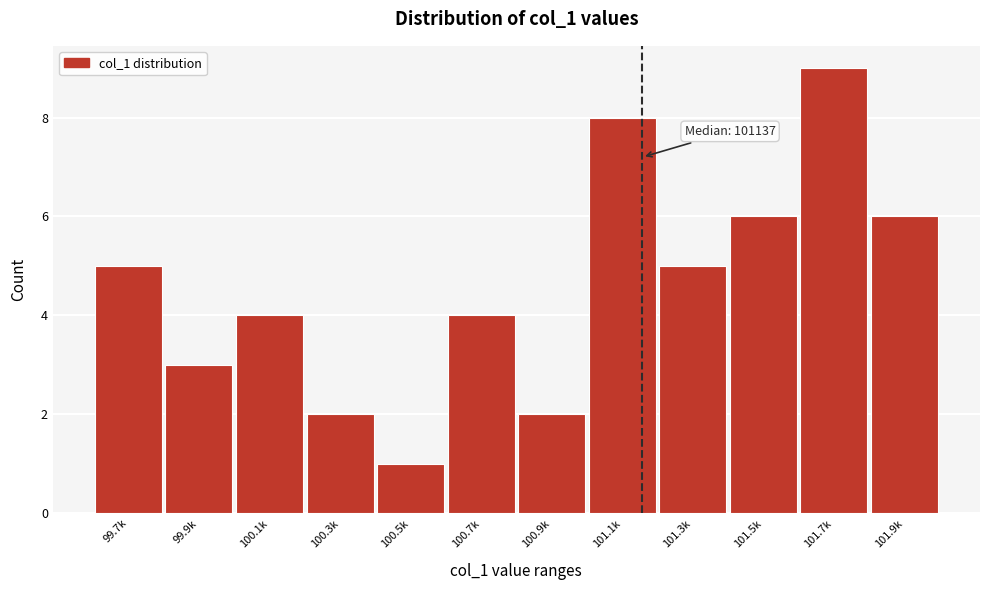

Reading left to right, what are all the values shown in this chart?

99.7k=5	99.9k=3	100.1k=4	100.3k=2	100.5k=1	100.7k=4	100.9k=2	101.1k=8	101.3k=5	101.5k=6	101.7k=9	101.9k=6